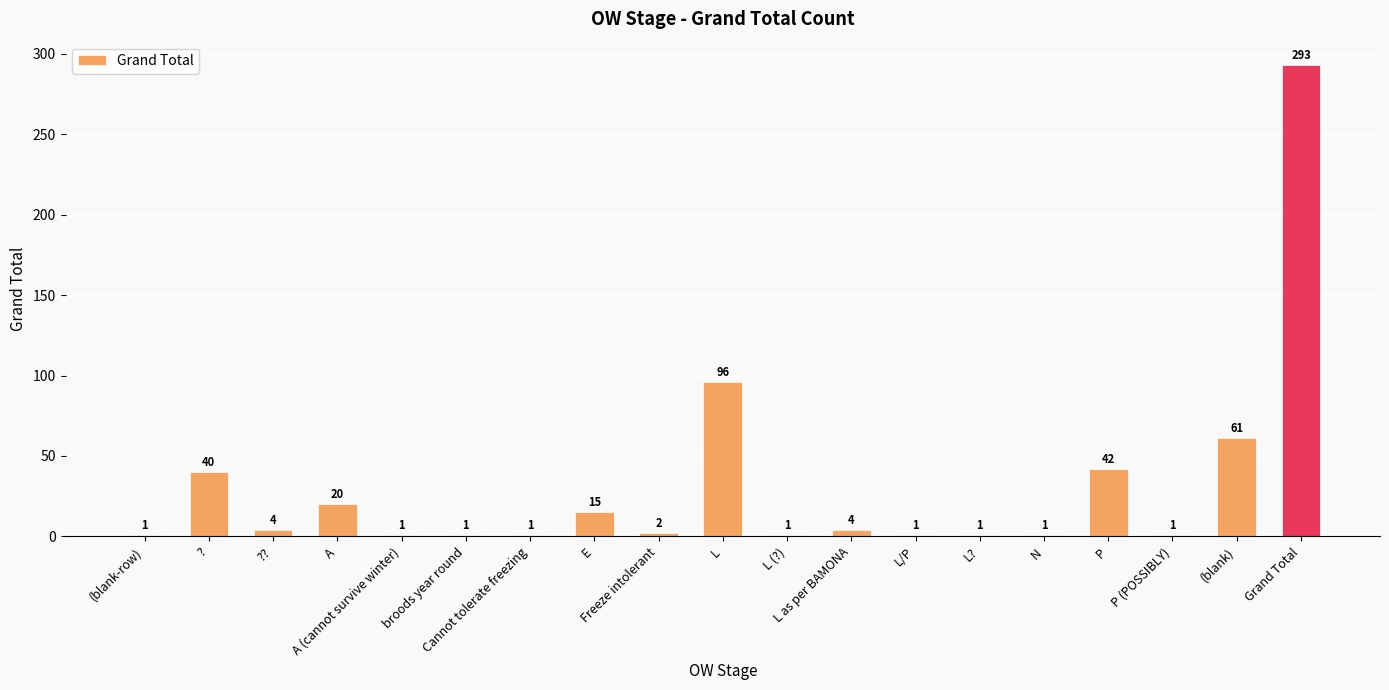

True or false: the data shows 15 at E.

True